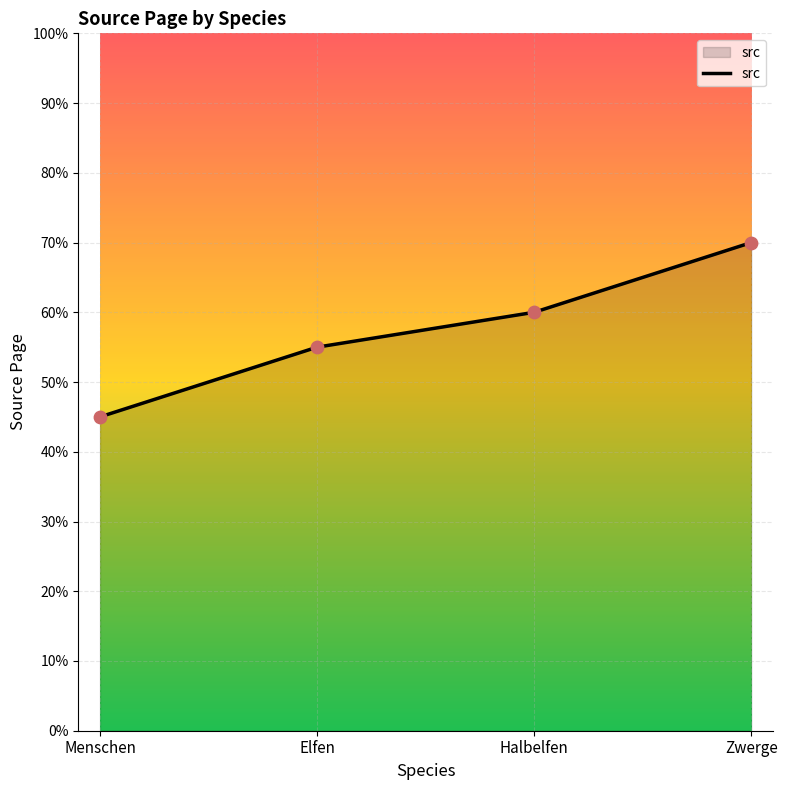

What is the change in value from Halbelfen to Zwerge?

+10.0